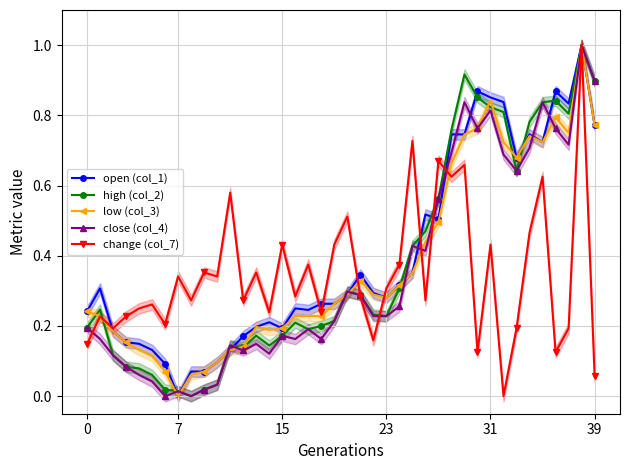

True or false: low (col_3) and open (col_1) cross at least once.

False